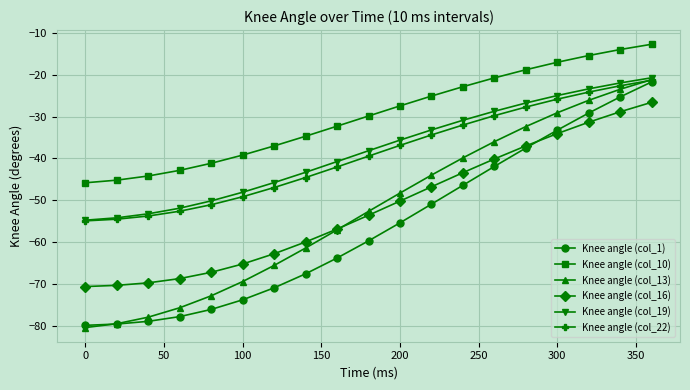

Which series has the largest range (max minus min)?

Knee angle (col_13)